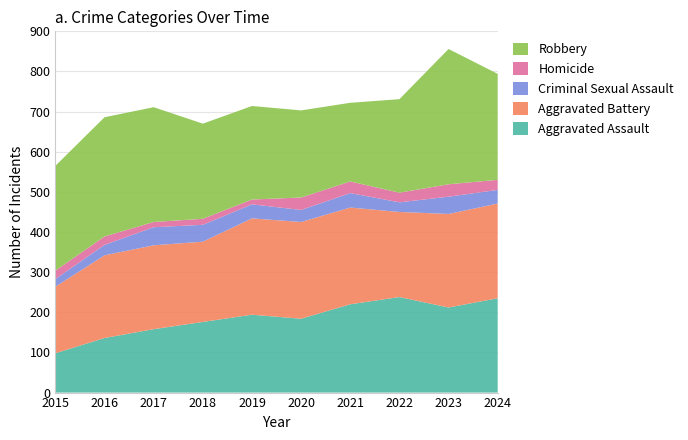

Reading left to right, list all the values displayed in this chart.

Aggravated Assault: 2015=98	2016=136	2017=158	2018=176	2019=194	2020=184	2021=220	2022=238	2023=212	2024=235
Aggravated Battery: 2015=166	2016=206	2017=209	2018=200	2019=240	2020=241	2021=241	2022=212	2023=233	2024=236
Criminal Sexual Assault: 2015=19	2016=26	2017=45	2018=42	2019=35	2020=30	2021=36	2022=24	2023=43	2024=34
Homicide: 2015=21	2016=21	2017=13	2018=15	2019=12	2020=31	2021=29	2022=24	2023=31	2024=25
Robbery: 2015=261	2016=297	2017=286	2018=237	2019=233	2020=217	2021=196	2022=233	2023=337	2024=264